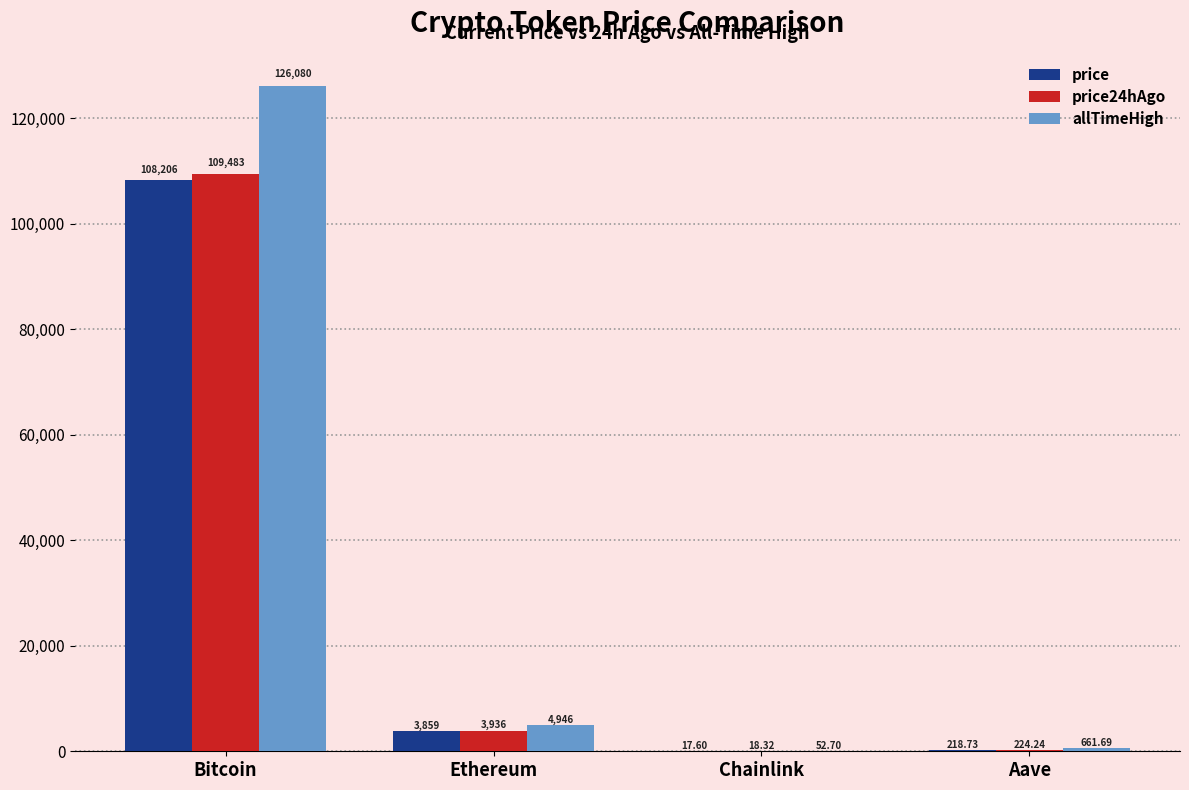

Reading left to right, what are all the values shown in this chart?

price: 108206.0	3859.2	17.6	218.7
price24hAgo: 109483.0	3936.1	18.3	224.2
allTimeHigh: 126080.0	4946.1	52.7	661.7